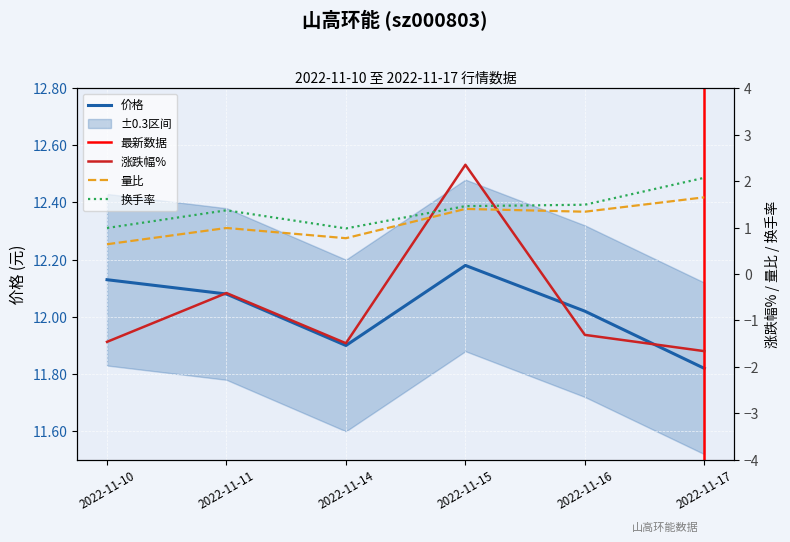

Read the 量比 value at 2022-11-17.

1.6